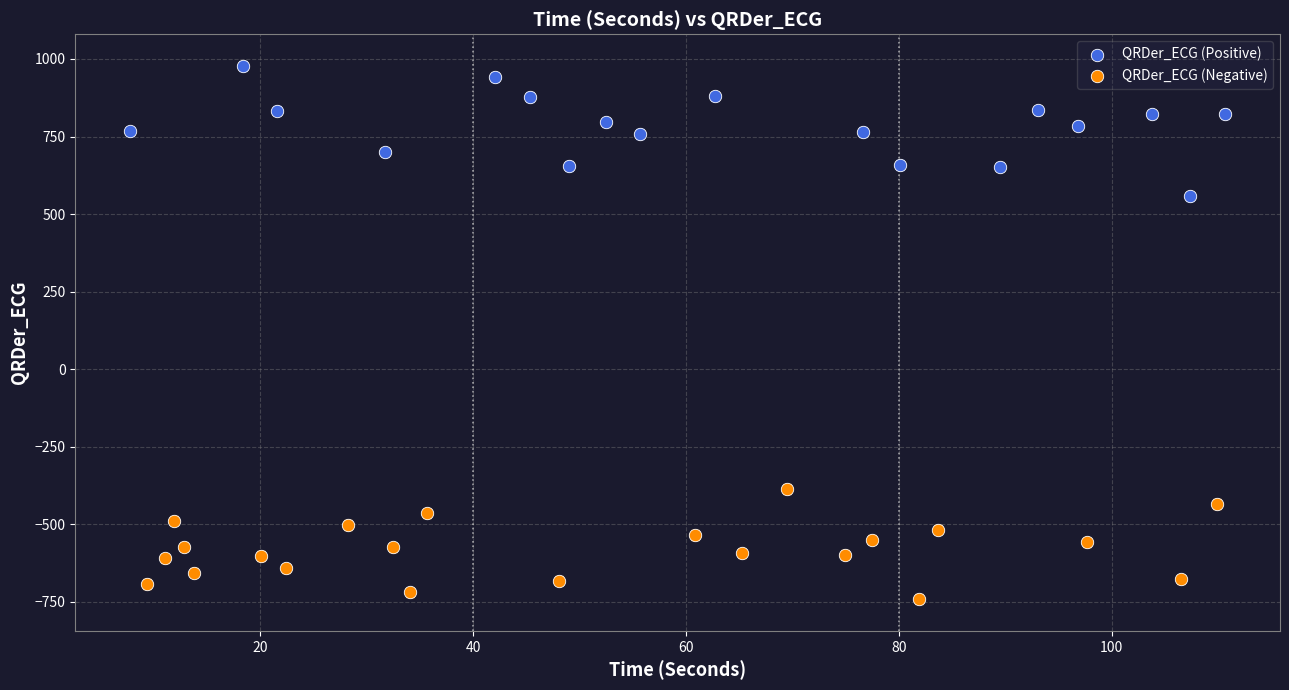

Which series contains the lowest Y value?

QRDer_ECG (Negative)